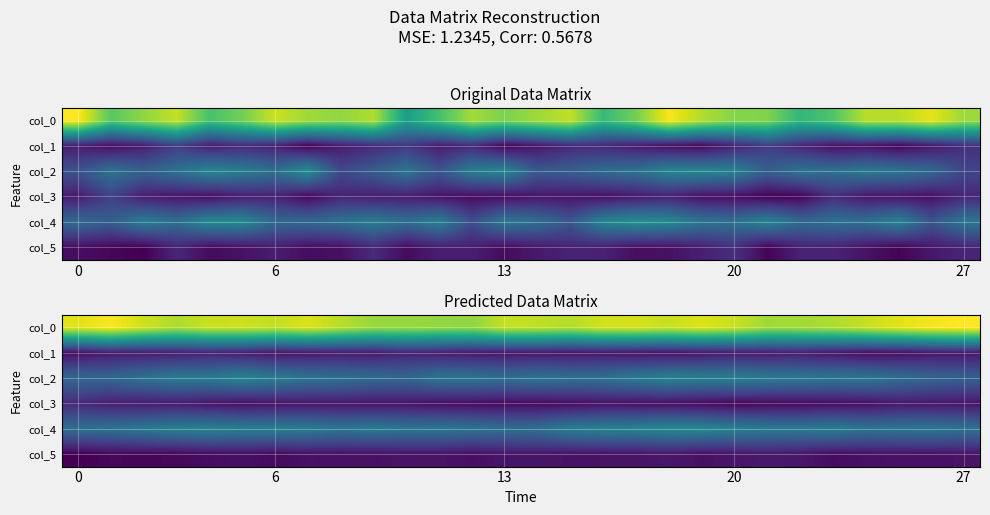

What is the difference between the maximum and second lowest values in the col_4 series?

3.9